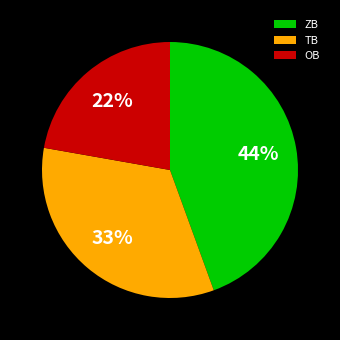

What is the ratio of the value at TB to the value at OB?

1.5